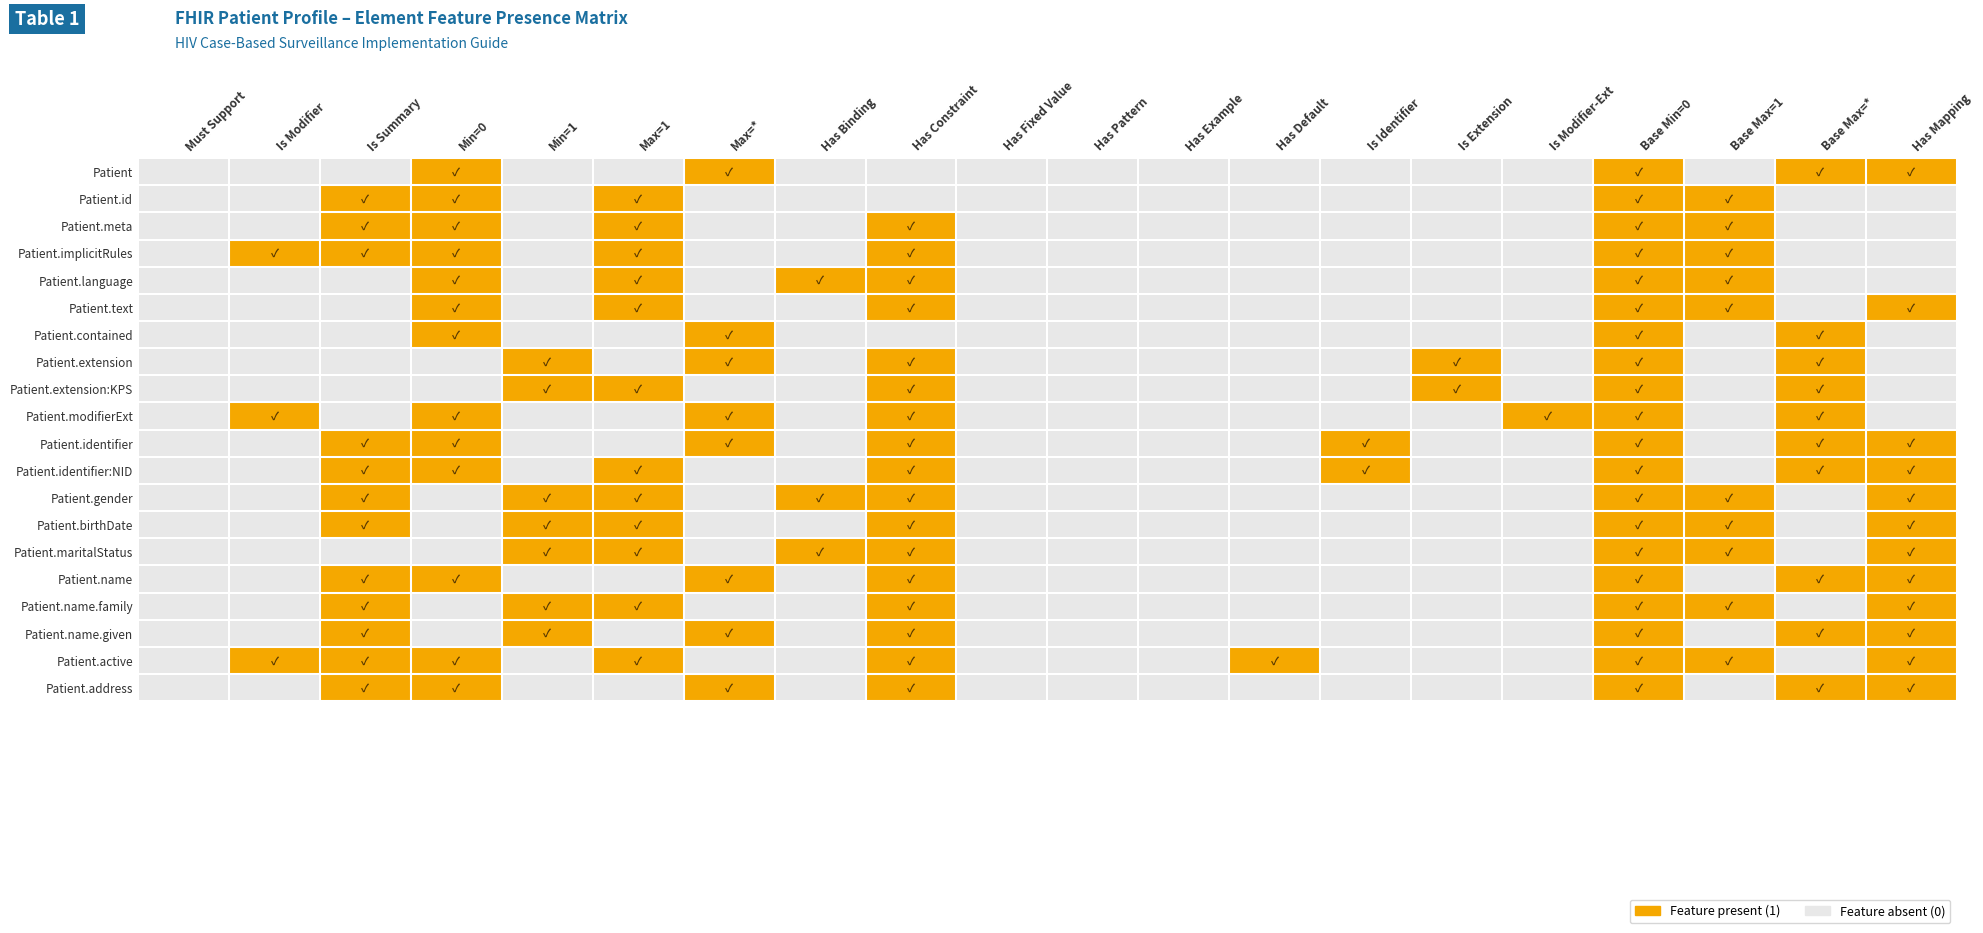

Reading left to right, extract all data points from this chart.

Patient: Must Support=0	Is Modifier=0	Is Summary=0	Min=0=1	Min=1=0	Max=1=0	Max=*=1	Has Binding=0	Has Constraint=0	Has Fixed Value=0	Has Pattern=0	Has Example=0	Has Default=0	Is Identifier=0	Is Extension=0	Is Modifier-Ext=0	Base Min=0=1	Base Max=1=0	Base Max=*=1	Has Mapping=1
Patient.id: Must Support=0	Is Modifier=0	Is Summary=1	Min=0=1	Min=1=0	Max=1=1	Max=*=0	Has Binding=0	Has Constraint=0	Has Fixed Value=0	Has Pattern=0	Has Example=0	Has Default=0	Is Identifier=0	Is Extension=0	Is Modifier-Ext=0	Base Min=0=1	Base Max=1=1	Base Max=*=0	Has Mapping=0
Patient.meta: Must Support=0	Is Modifier=0	Is Summary=1	Min=0=1	Min=1=0	Max=1=1	Max=*=0	Has Binding=0	Has Constraint=1	Has Fixed Value=0	Has Pattern=0	Has Example=0	Has Default=0	Is Identifier=0	Is Extension=0	Is Modifier-Ext=0	Base Min=0=1	Base Max=1=1	Base Max=*=0	Has Mapping=0
Patient.implicitRules: Must Support=0	Is Modifier=1	Is Summary=1	Min=0=1	Min=1=0	Max=1=1	Max=*=0	Has Binding=0	Has Constraint=1	Has Fixed Value=0	Has Pattern=0	Has Example=0	Has Default=0	Is Identifier=0	Is Extension=0	Is Modifier-Ext=0	Base Min=0=1	Base Max=1=1	Base Max=*=0	Has Mapping=0
Patient.language: Must Support=0	Is Modifier=0	Is Summary=0	Min=0=1	Min=1=0	Max=1=1	Max=*=0	Has Binding=1	Has Constraint=1	Has Fixed Value=0	Has Pattern=0	Has Example=0	Has Default=0	Is Identifier=0	Is Extension=0	Is Modifier-Ext=0	Base Min=0=1	Base Max=1=1	Base Max=*=0	Has Mapping=0
Patient.text: Must Support=0	Is Modifier=0	Is Summary=0	Min=0=1	Min=1=0	Max=1=1	Max=*=0	Has Binding=0	Has Constraint=1	Has Fixed Value=0	Has Pattern=0	Has Example=0	Has Default=0	Is Identifier=0	Is Extension=0	Is Modifier-Ext=0	Base Min=0=1	Base Max=1=1	Base Max=*=0	Has Mapping=1
Patient.contained: Must Support=0	Is Modifier=0	Is Summary=0	Min=0=1	Min=1=0	Max=1=0	Max=*=1	Has Binding=0	Has Constraint=0	Has Fixed Value=0	Has Pattern=0	Has Example=0	Has Default=0	Is Identifier=0	Is Extension=0	Is Modifier-Ext=0	Base Min=0=1	Base Max=1=0	Base Max=*=1	Has Mapping=0
Patient.extension: Must Support=0	Is Modifier=0	Is Summary=0	Min=0=0	Min=1=1	Max=1=0	Max=*=1	Has Binding=0	Has Constraint=1	Has Fixed Value=0	Has Pattern=0	Has Example=0	Has Default=0	Is Identifier=0	Is Extension=1	Is Modifier-Ext=0	Base Min=0=1	Base Max=1=0	Base Max=*=1	Has Mapping=0
Patient.extension:KPS: Must Support=0	Is Modifier=0	Is Summary=0	Min=0=0	Min=1=1	Max=1=1	Max=*=0	Has Binding=0	Has Constraint=1	Has Fixed Value=0	Has Pattern=0	Has Example=0	Has Default=0	Is Identifier=0	Is Extension=1	Is Modifier-Ext=0	Base Min=0=1	Base Max=1=0	Base Max=*=1	Has Mapping=0
Patient.modifierExt: Must Support=0	Is Modifier=1	Is Summary=0	Min=0=1	Min=1=0	Max=1=0	Max=*=1	Has Binding=0	Has Constraint=1	Has Fixed Value=0	Has Pattern=0	Has Example=0	Has Default=0	Is Identifier=0	Is Extension=0	Is Modifier-Ext=1	Base Min=0=1	Base Max=1=0	Base Max=*=1	Has Mapping=0
Patient.identifier: Must Support=0	Is Modifier=0	Is Summary=1	Min=0=1	Min=1=0	Max=1=0	Max=*=1	Has Binding=0	Has Constraint=1	Has Fixed Value=0	Has Pattern=0	Has Example=0	Has Default=0	Is Identifier=1	Is Extension=0	Is Modifier-Ext=0	Base Min=0=1	Base Max=1=0	Base Max=*=1	Has Mapping=1
Patient.identifier:NID: Must Support=0	Is Modifier=0	Is Summary=1	Min=0=1	Min=1=0	Max=1=1	Max=*=0	Has Binding=0	Has Constraint=1	Has Fixed Value=0	Has Pattern=0	Has Example=0	Has Default=0	Is Identifier=1	Is Extension=0	Is Modifier-Ext=0	Base Min=0=1	Base Max=1=0	Base Max=*=1	Has Mapping=1
Patient.gender: Must Support=0	Is Modifier=0	Is Summary=1	Min=0=0	Min=1=1	Max=1=1	Max=*=0	Has Binding=1	Has Constraint=1	Has Fixed Value=0	Has Pattern=0	Has Example=0	Has Default=0	Is Identifier=0	Is Extension=0	Is Modifier-Ext=0	Base Min=0=1	Base Max=1=1	Base Max=*=0	Has Mapping=1
Patient.birthDate: Must Support=0	Is Modifier=0	Is Summary=1	Min=0=0	Min=1=1	Max=1=1	Max=*=0	Has Binding=0	Has Constraint=1	Has Fixed Value=0	Has Pattern=0	Has Example=0	Has Default=0	Is Identifier=0	Is Extension=0	Is Modifier-Ext=0	Base Min=0=1	Base Max=1=1	Base Max=*=0	Has Mapping=1
Patient.maritalStatus: Must Support=0	Is Modifier=0	Is Summary=0	Min=0=0	Min=1=1	Max=1=1	Max=*=0	Has Binding=1	Has Constraint=1	Has Fixed Value=0	Has Pattern=0	Has Example=0	Has Default=0	Is Identifier=0	Is Extension=0	Is Modifier-Ext=0	Base Min=0=1	Base Max=1=1	Base Max=*=0	Has Mapping=1
Patient.name: Must Support=0	Is Modifier=0	Is Summary=1	Min=0=1	Min=1=0	Max=1=0	Max=*=1	Has Binding=0	Has Constraint=1	Has Fixed Value=0	Has Pattern=0	Has Example=0	Has Default=0	Is Identifier=0	Is Extension=0	Is Modifier-Ext=0	Base Min=0=1	Base Max=1=0	Base Max=*=1	Has Mapping=1
Patient.name.family: Must Support=0	Is Modifier=0	Is Summary=1	Min=0=0	Min=1=1	Max=1=1	Max=*=0	Has Binding=0	Has Constraint=1	Has Fixed Value=0	Has Pattern=0	Has Example=0	Has Default=0	Is Identifier=0	Is Extension=0	Is Modifier-Ext=0	Base Min=0=1	Base Max=1=1	Base Max=*=0	Has Mapping=1
Patient.name.given: Must Support=0	Is Modifier=0	Is Summary=1	Min=0=0	Min=1=1	Max=1=0	Max=*=1	Has Binding=0	Has Constraint=1	Has Fixed Value=0	Has Pattern=0	Has Example=0	Has Default=0	Is Identifier=0	Is Extension=0	Is Modifier-Ext=0	Base Min=0=1	Base Max=1=0	Base Max=*=1	Has Mapping=1
Patient.active: Must Support=0	Is Modifier=1	Is Summary=1	Min=0=1	Min=1=0	Max=1=1	Max=*=0	Has Binding=0	Has Constraint=1	Has Fixed Value=0	Has Pattern=0	Has Example=0	Has Default=1	Is Identifier=0	Is Extension=0	Is Modifier-Ext=0	Base Min=0=1	Base Max=1=1	Base Max=*=0	Has Mapping=1
Patient.address: Must Support=0	Is Modifier=0	Is Summary=1	Min=0=1	Min=1=0	Max=1=0	Max=*=1	Has Binding=0	Has Constraint=1	Has Fixed Value=0	Has Pattern=0	Has Example=0	Has Default=0	Is Identifier=0	Is Extension=0	Is Modifier-Ext=0	Base Min=0=1	Base Max=1=0	Base Max=*=1	Has Mapping=1